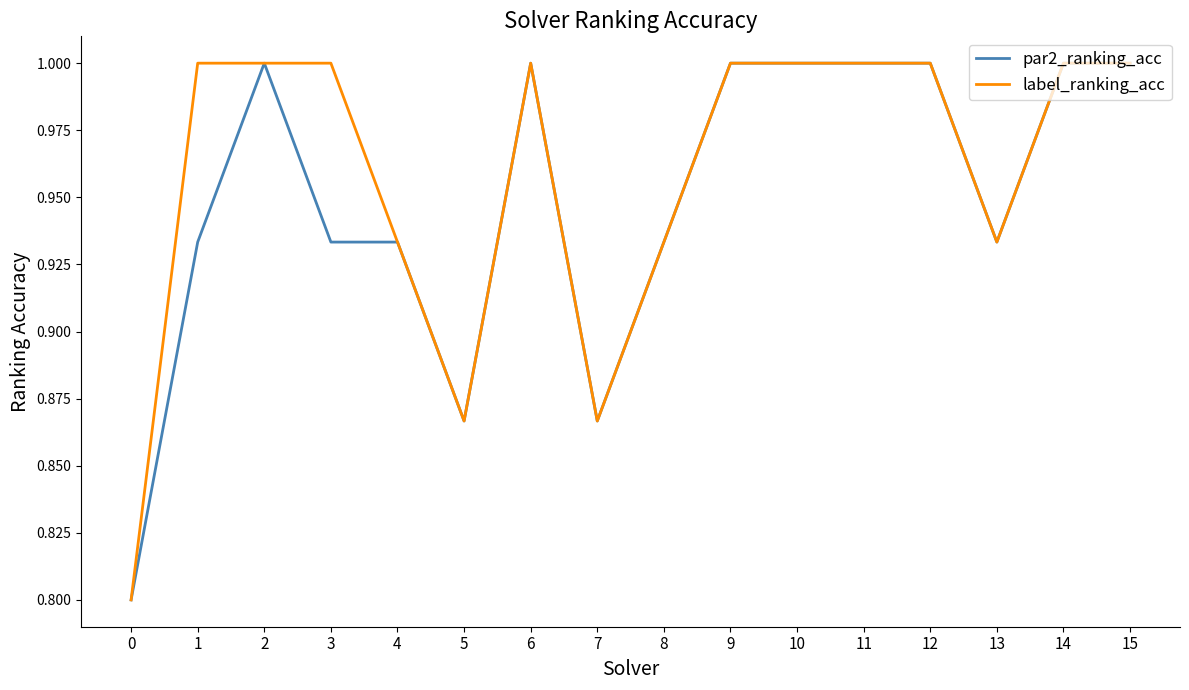

What is the total value across all series at 11?

2.0